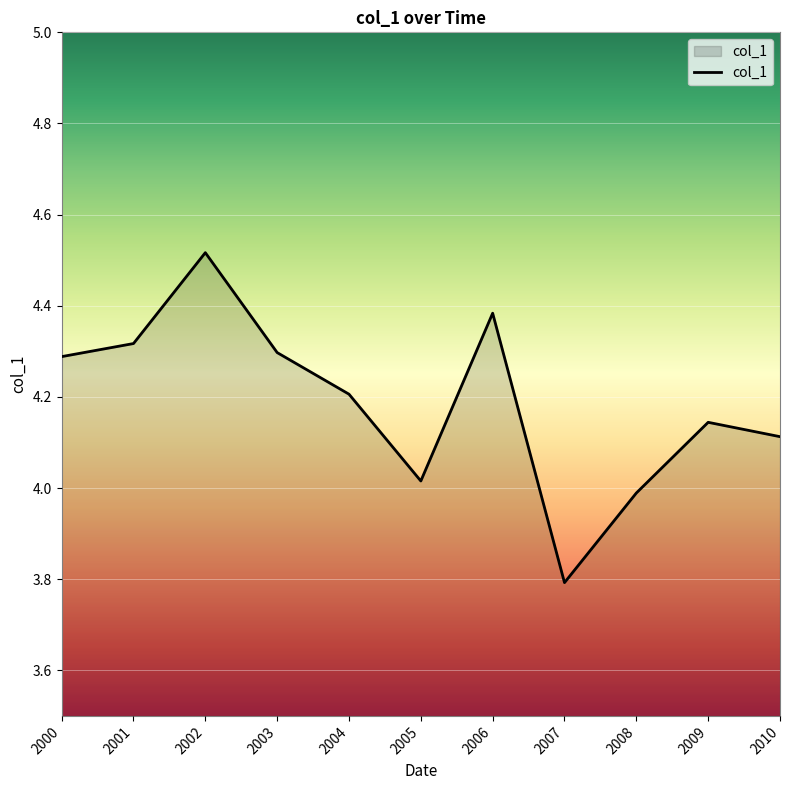

Which label corresponds to the smallest value in the chart?

2007